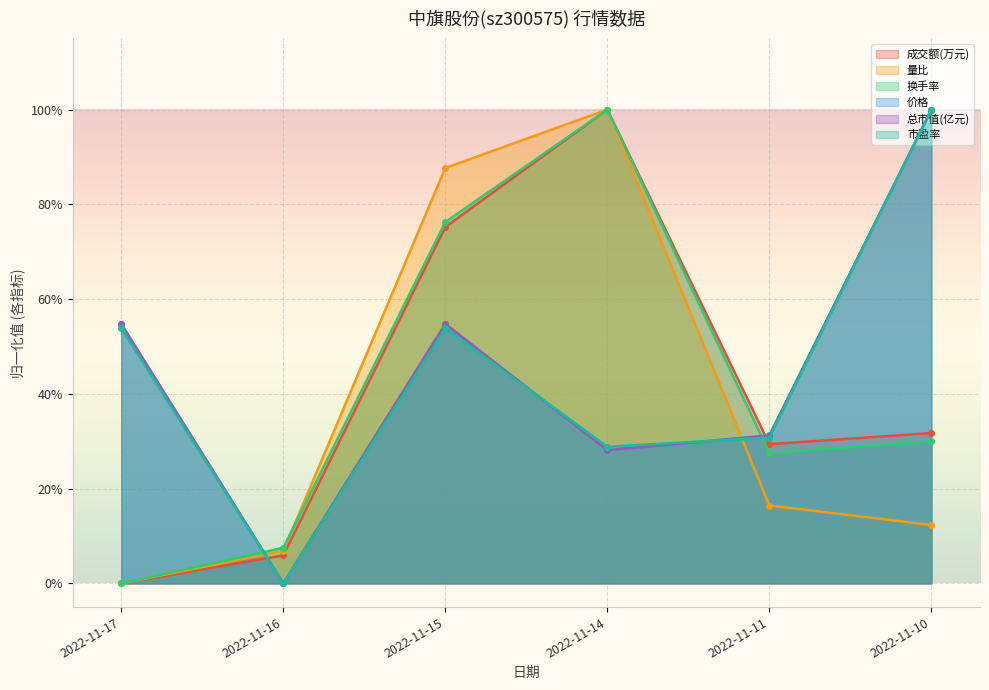

What is the greatest value displayed?

1.0